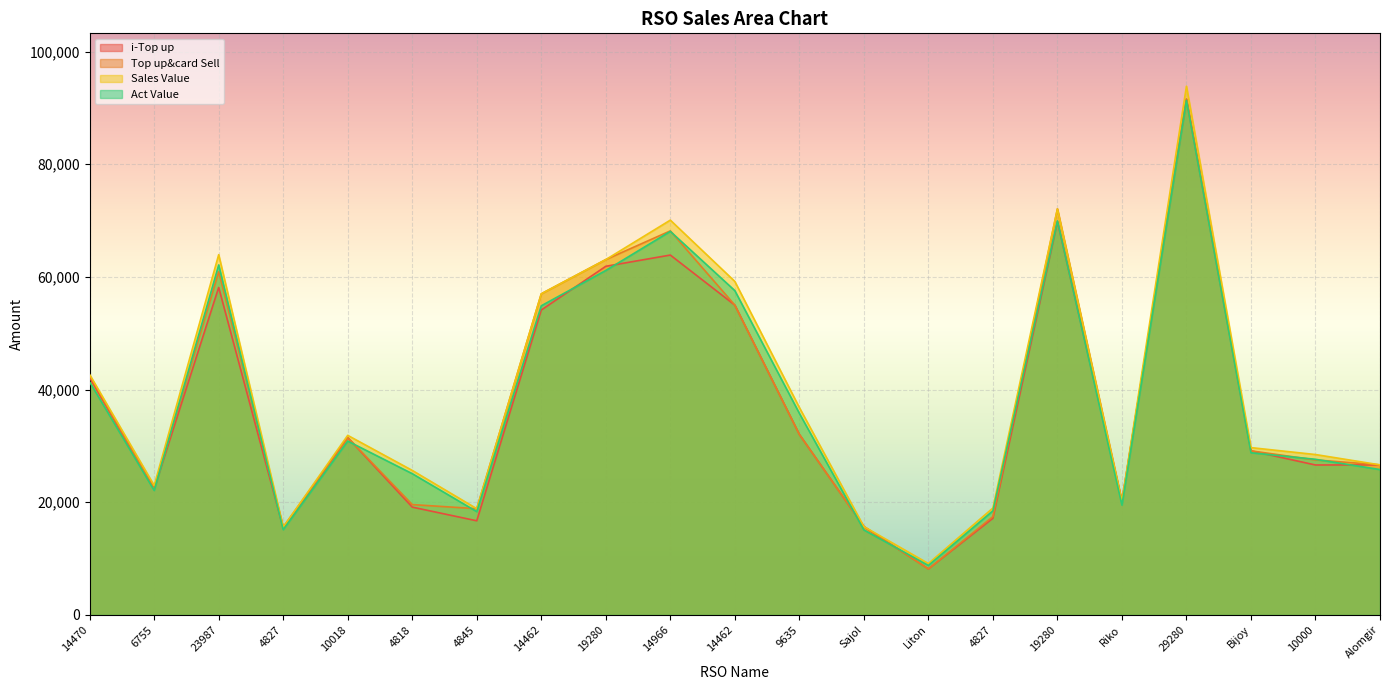

How many lines are shown in the chart?

4